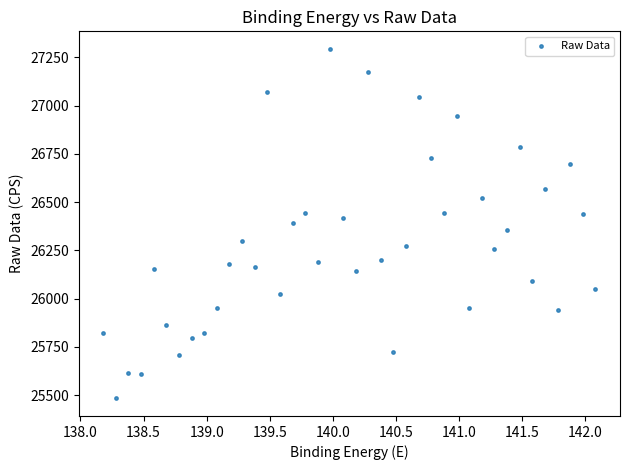

What is the range of X values (max minus min)?

3.9